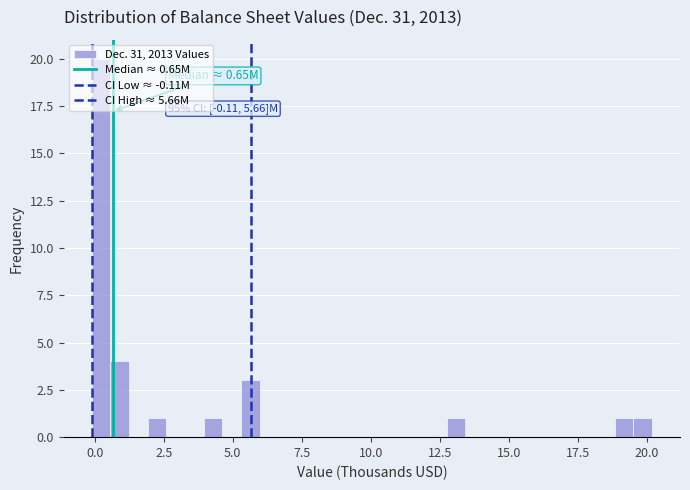

Around what value on the x-axis is the tallest bar? Give the approximate position of its centre, as read against the axis.

0.0